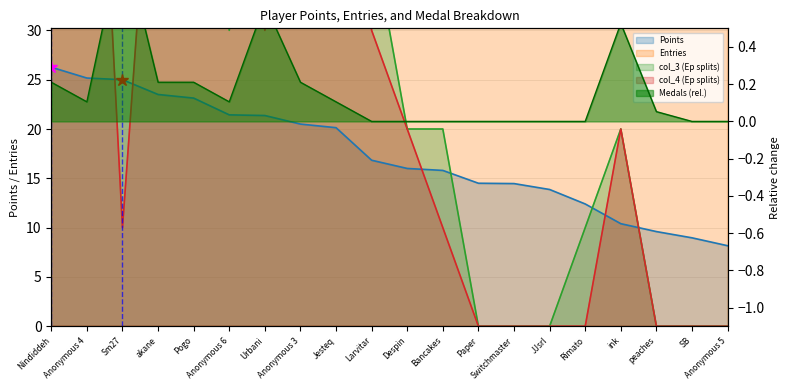

At how many categories does at least one series exceed 306?

1